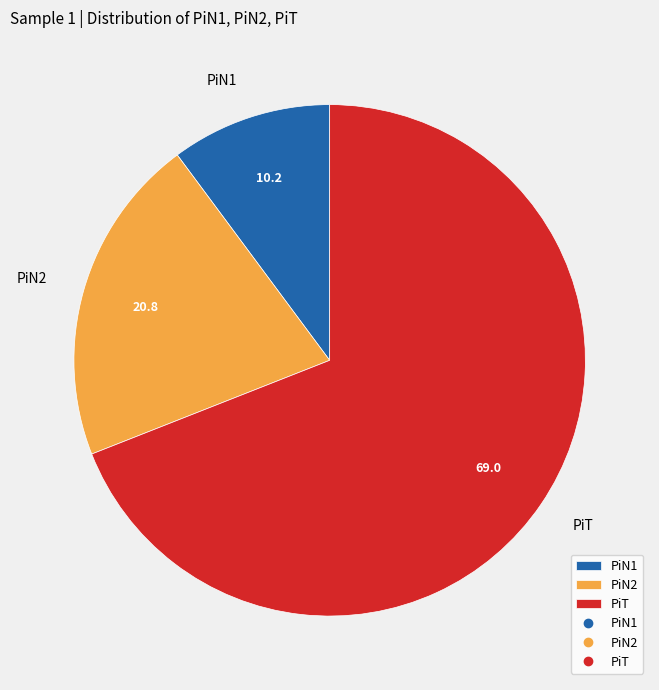

Do PiT and PiN1 together represent more than half of the pie?

Yes